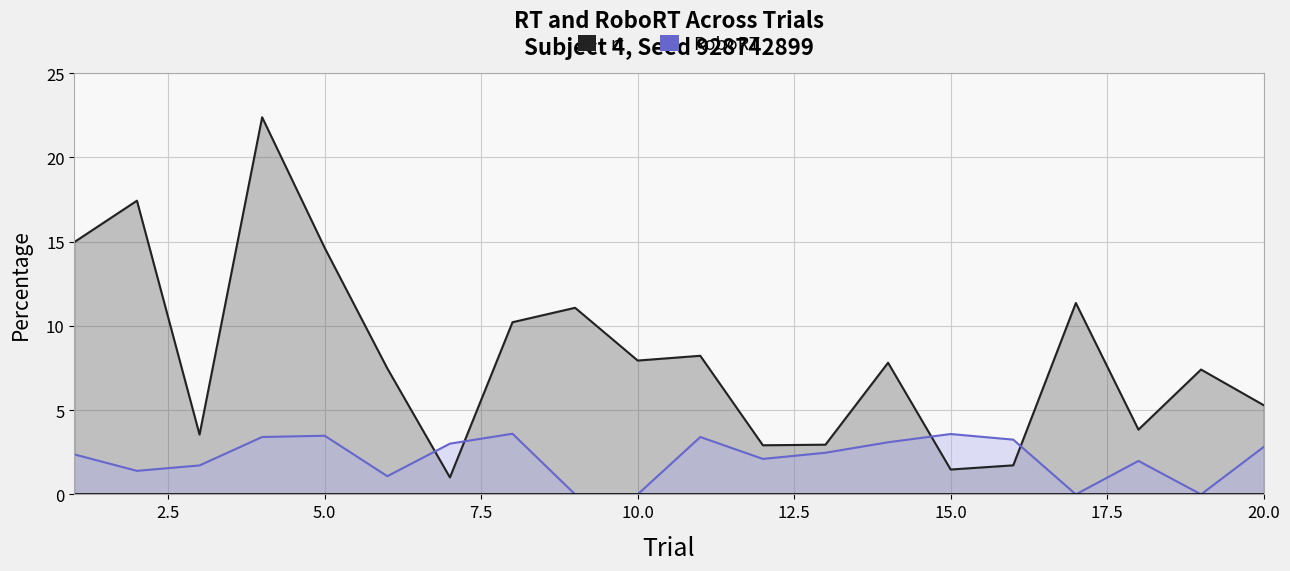

What is the maximum value shown in the chart?

22.4